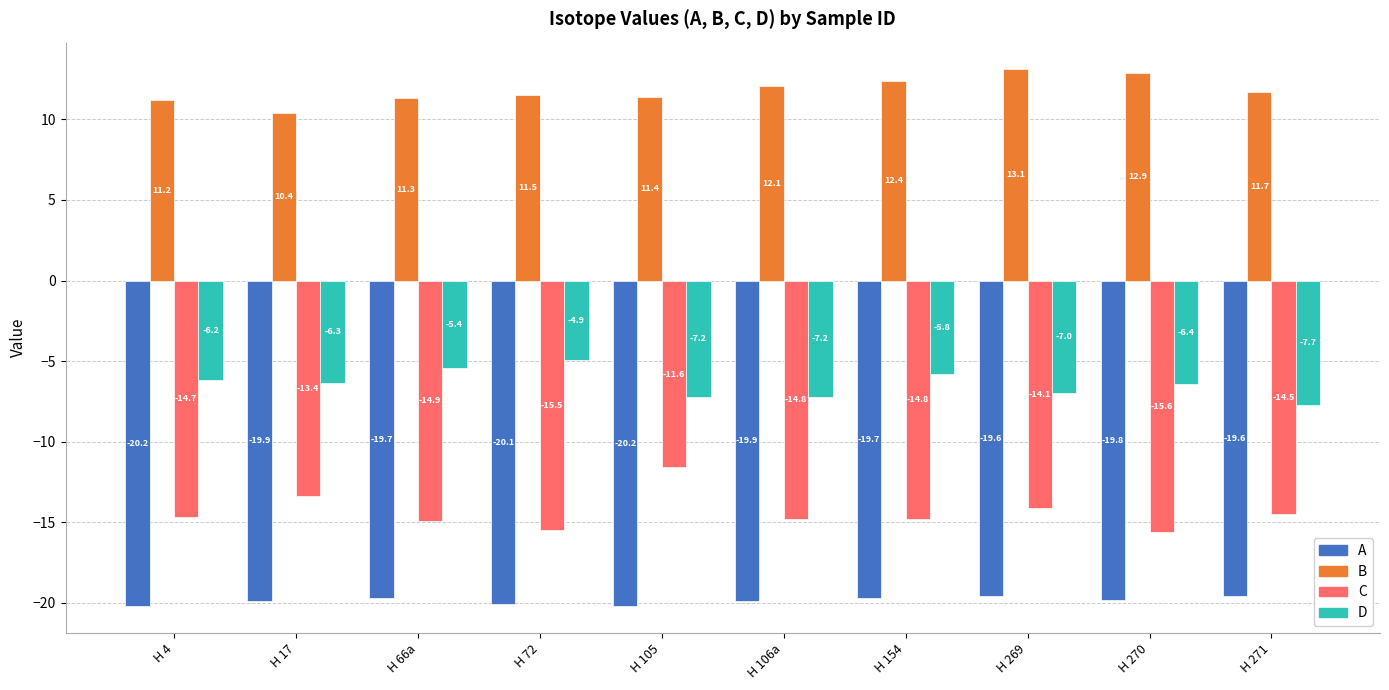

What is the label of the 9th bar from the left?

H 270